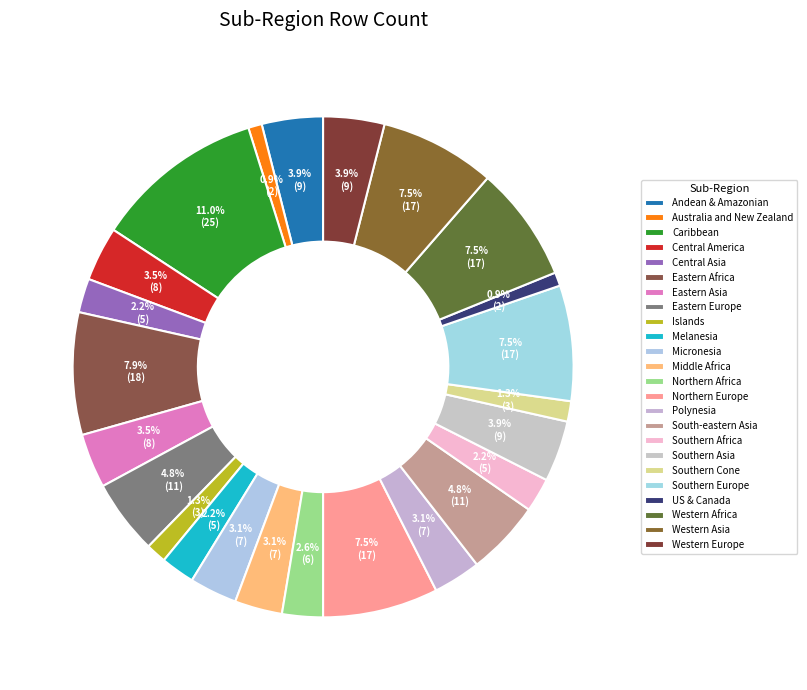

What percentage do Southern Europe and Central America together represent?

11.0%